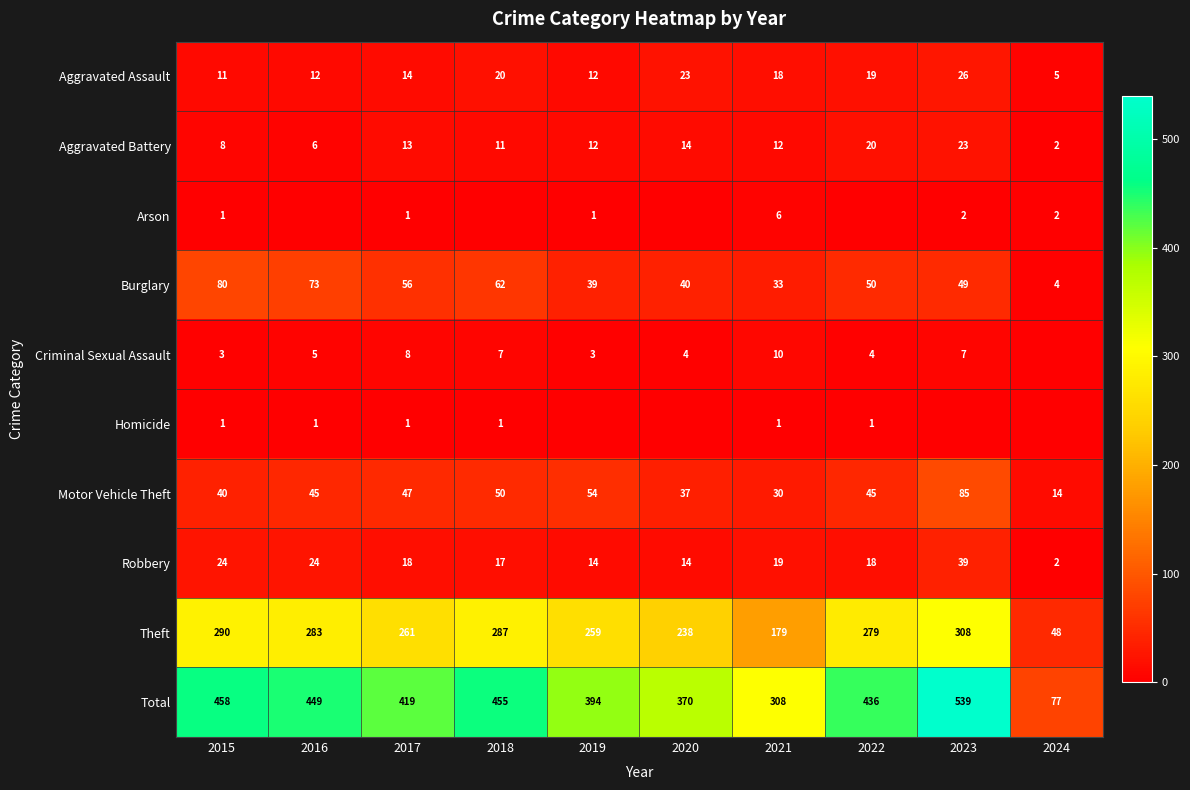

Count the number of categories in the chart.

10